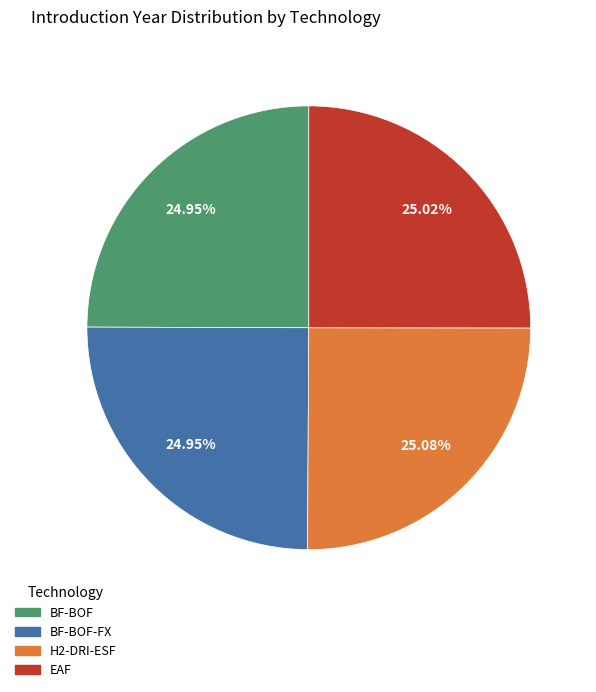

Is there any slice that represents more than half of the pie?

No